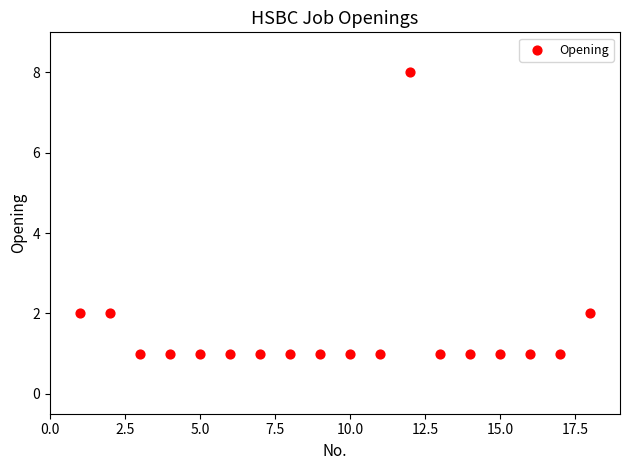

What is the range of Y values (max minus min)?

7